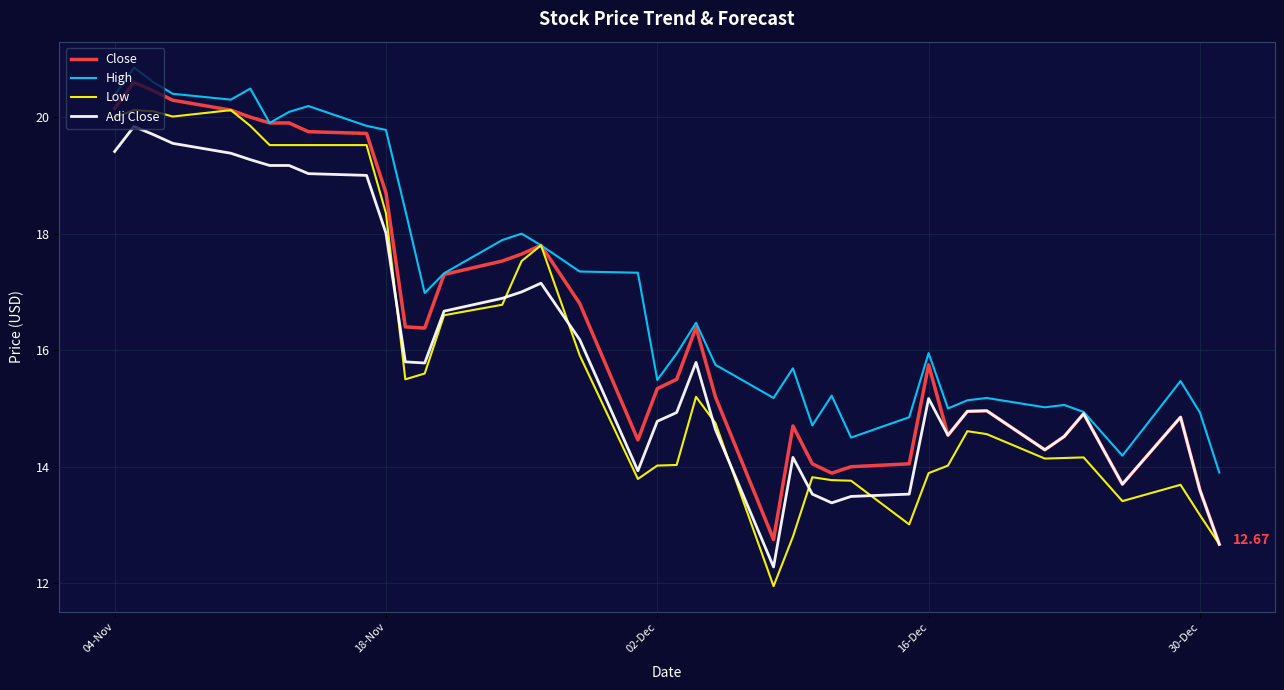

Which series has the widest spread of values?

Low